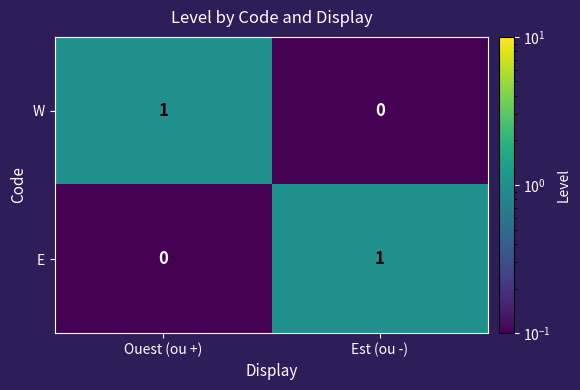

What is the total value across all series at Ouest (ou +)?

1